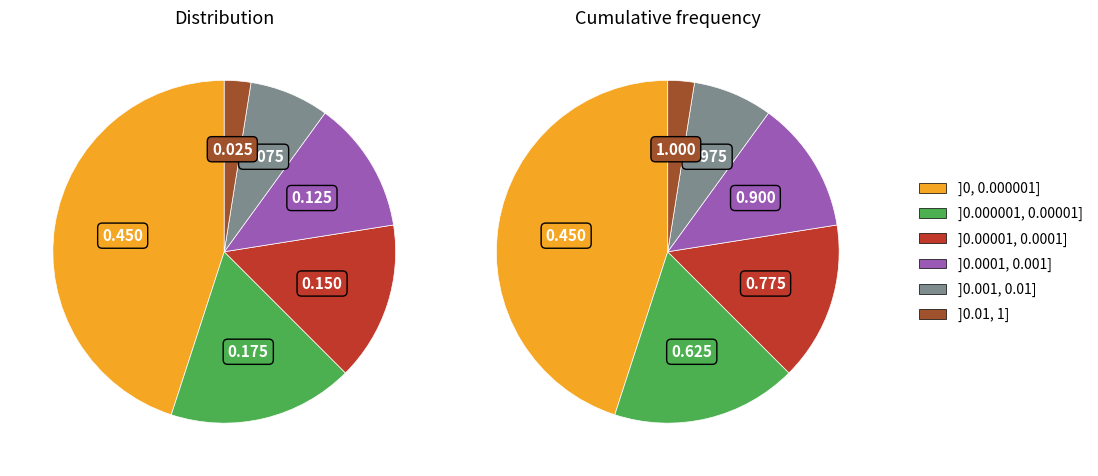

To the nearest percent, what is the average slice percentage?

17%